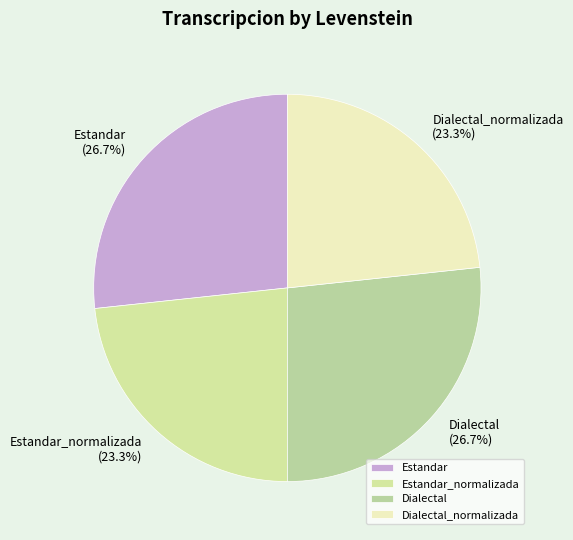

How many segments does this pie chart have?

4